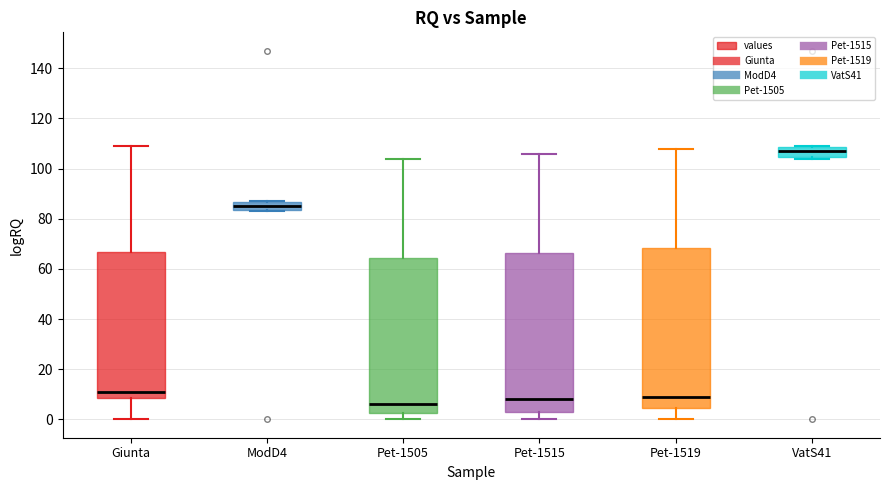

Reading left to right, transcribe this box plot: for each box, give where its median line is, the range the box spans, and where its two whiskers end, as read against the y-axis. The values are not printed on the chart, so give them approximately, as read against the axis.

Giunta: median 12, box 8 to 66, whiskers 0 to 110
ModD4: median 86 (inside the box), box 84 to 86, whiskers 84 to 88
Pet-1505: median 6, box 2 to 64, whiskers 0 to 104
Pet-1515: median 8, box 4 to 66, whiskers 0 to 106
Pet-1519: median 10, box 4 to 68, whiskers 0 to 108
VatS41: median 108 (inside the box), box 104 to 108, whiskers 104 to 110